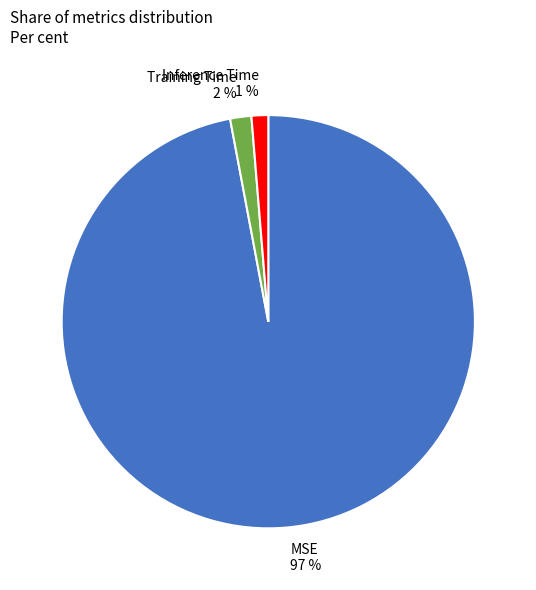

Which slice represents more than half of the pie?

MSE